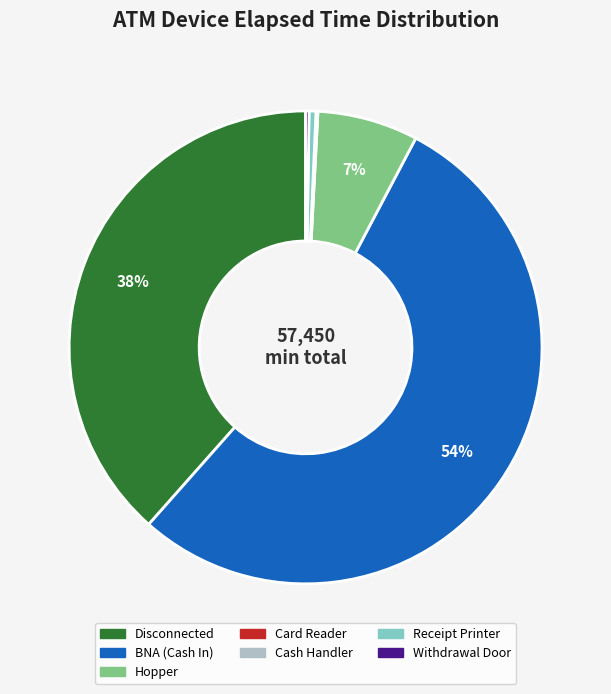

To the nearest percent, what is the difference between the Disconnected and Receipt Printer slice percentages?

38%